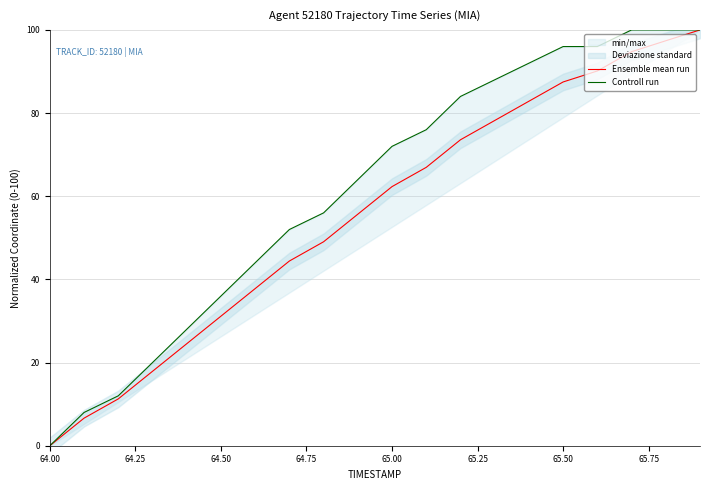

The Ensemble mean run series shows 137.6 at 65.50. True or false?

False